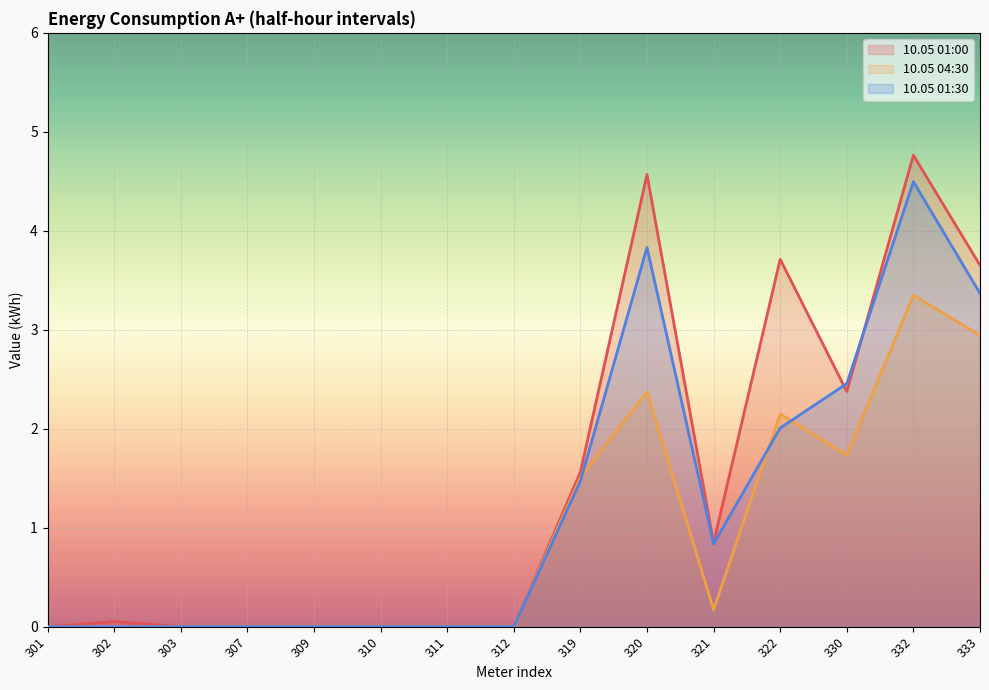

At how many categories does at least one series exceed 3?

4